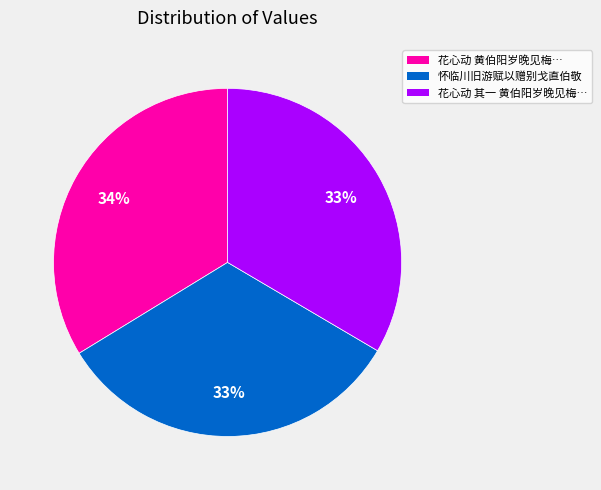

Is there a majority slice in this chart?

No